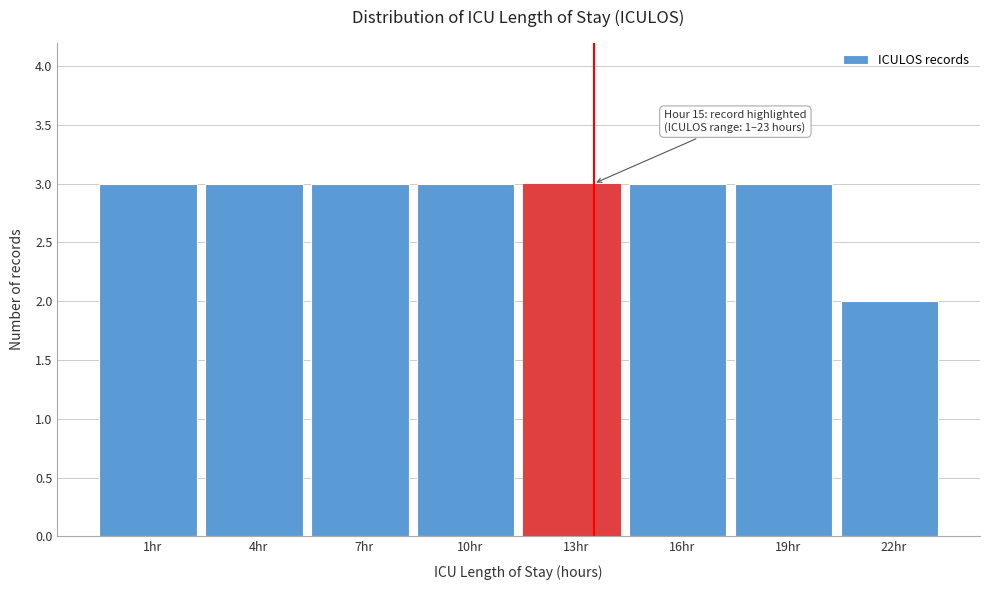

Reading left to right, what are all the values shown in this chart?

1hr=3	4hr=3	7hr=3	10hr=3	13hr=3	16hr=3	19hr=3	22hr=2